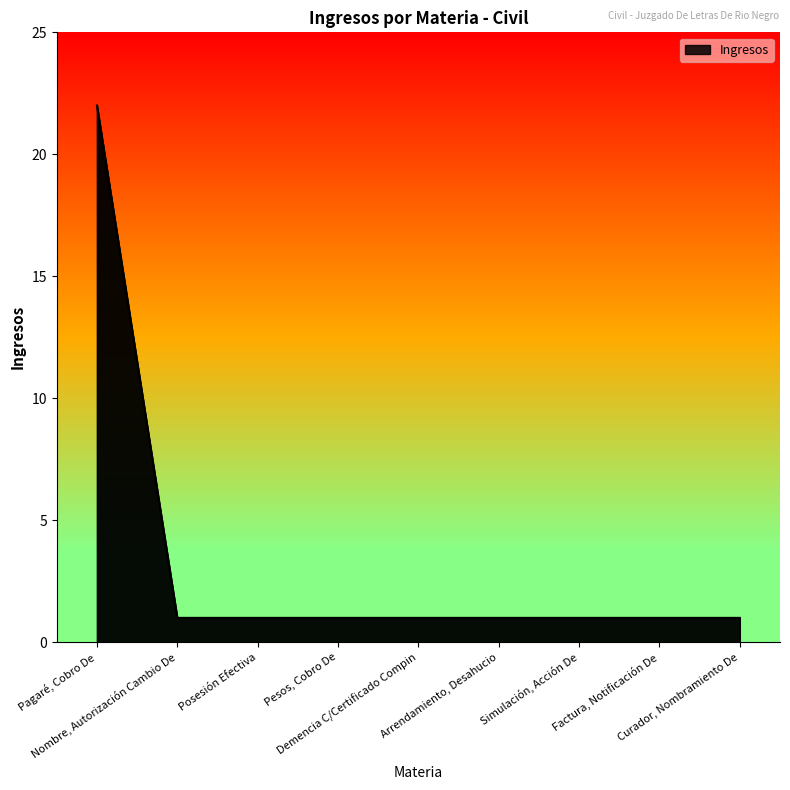

What is the maximum value shown in the chart?

22